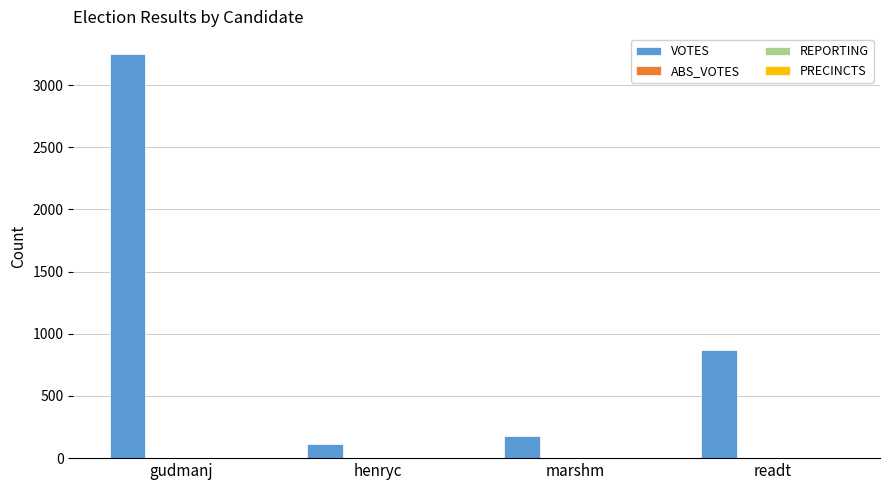

The value of VOTES at readt is 866. True or false?

True